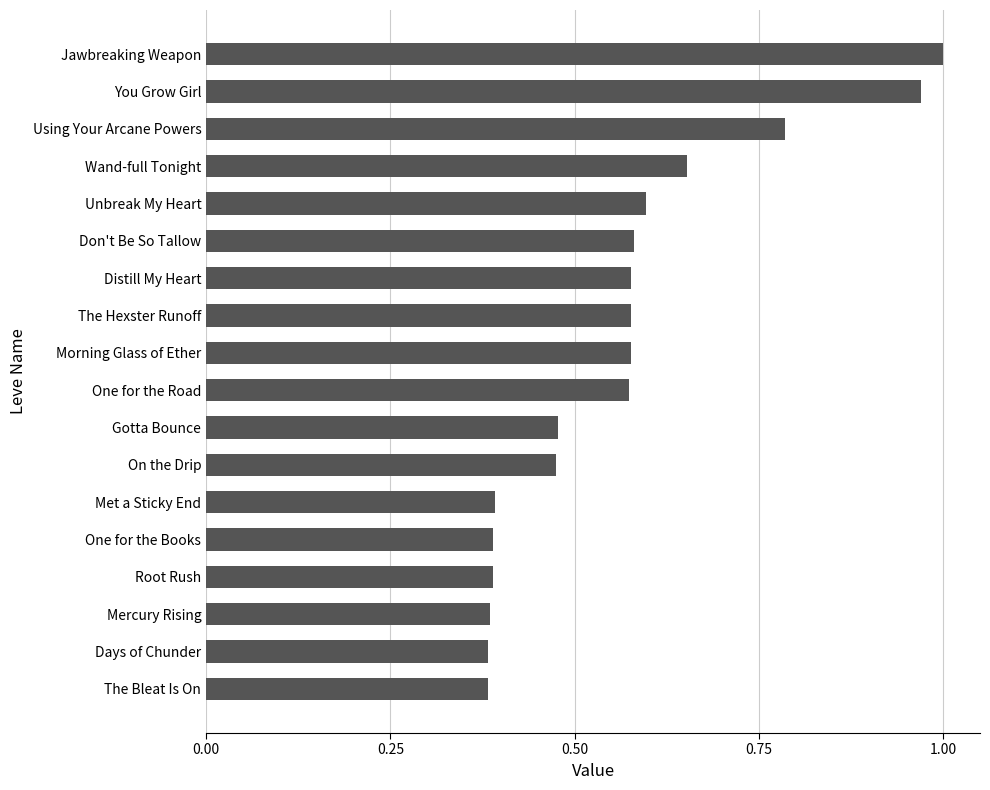

Is it true that the value at Don't Be So Tallow is 0.6?

True